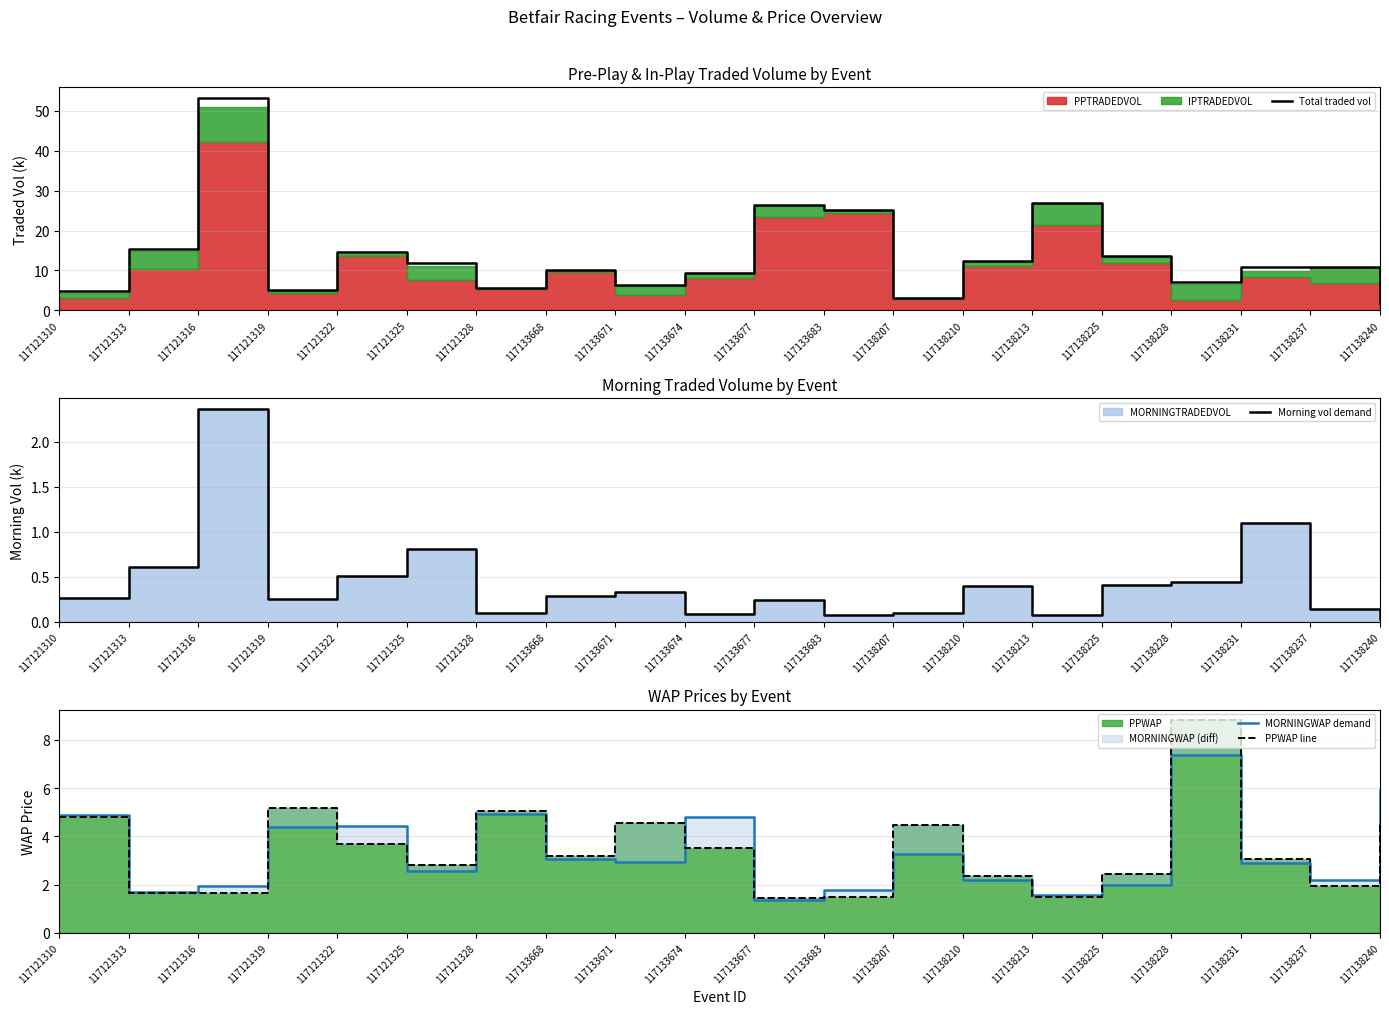

Where is Total traded vol nearest to the value 27?

117138213